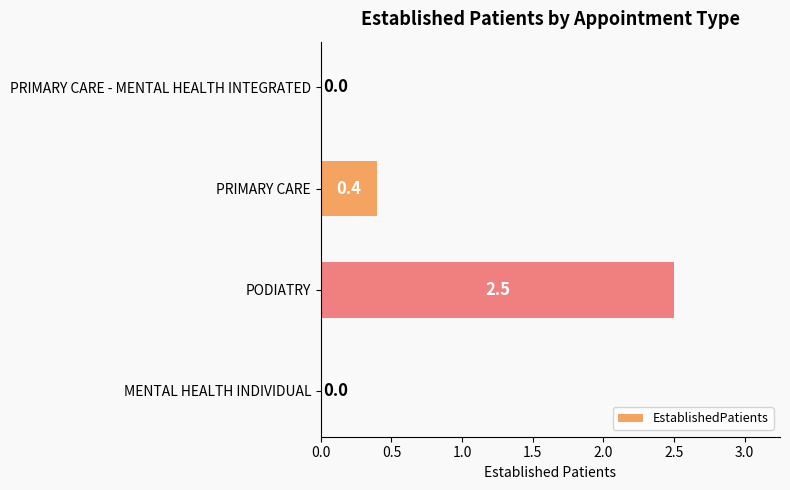

What is the greatest value displayed?

2.5